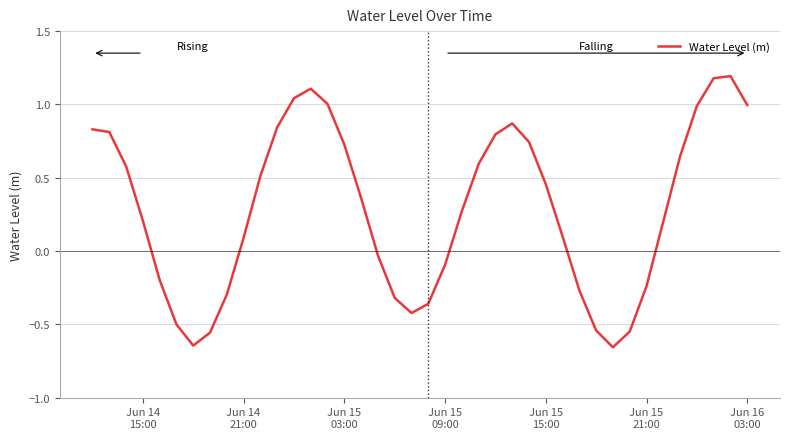

How many lines are shown in the chart?

1